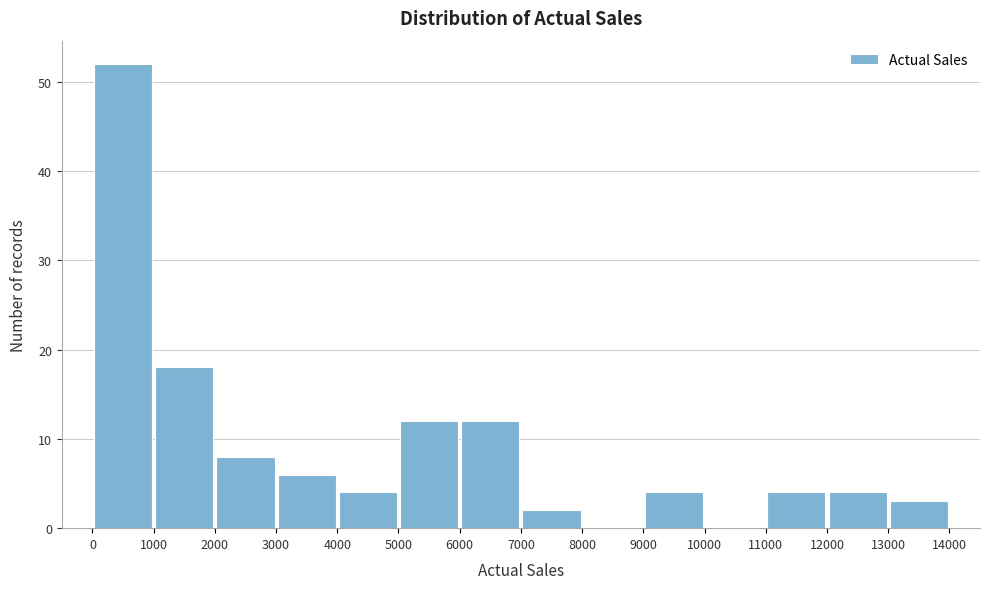

How tall is the bar that spans 2000 to 3000 on the x-axis? The values are not printed on the chart, so give them approximately, as read against the axis.

8